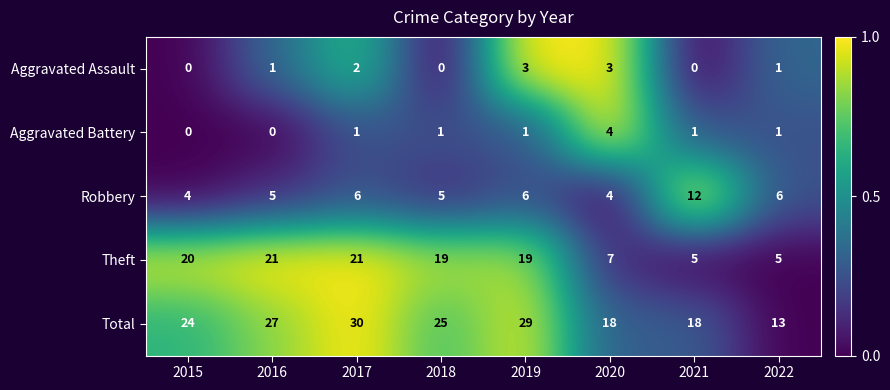

Count the number of categories in the chart.

8